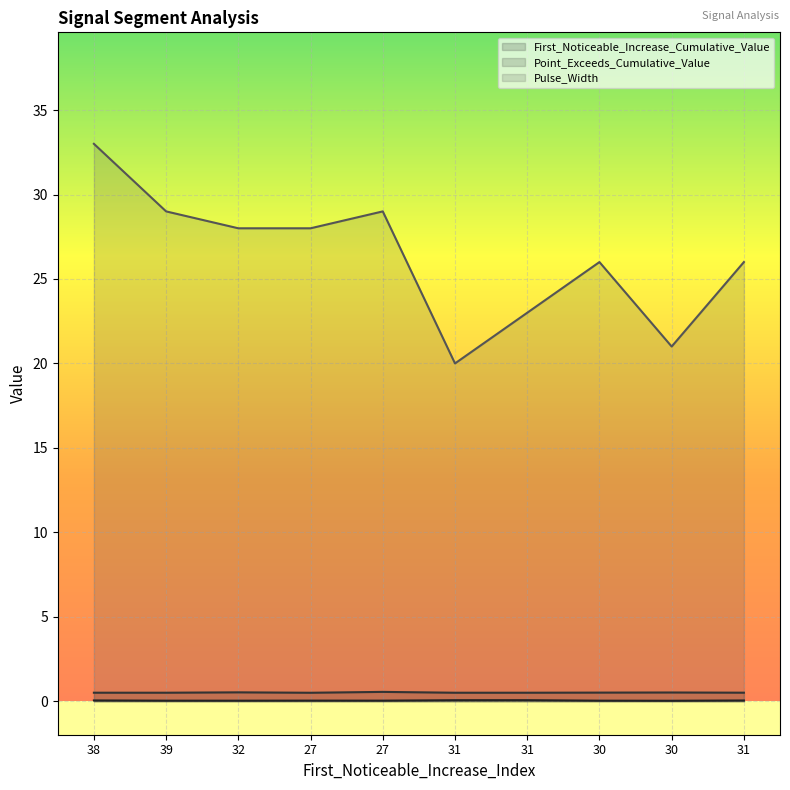

True or false: Point_Exceeds_Cumulative_Value has a value of 0.1 at 31.

False